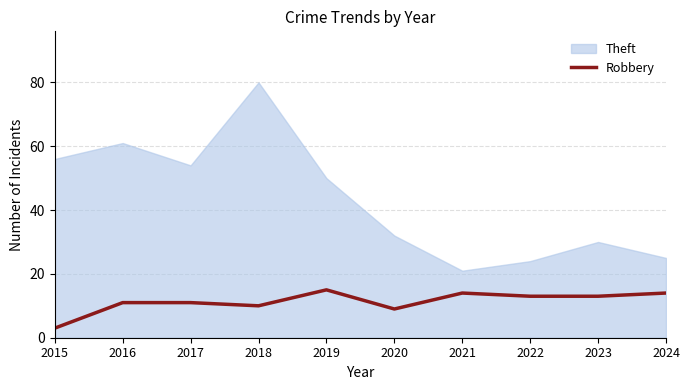

What is the lowest value of the Robbery series?

3